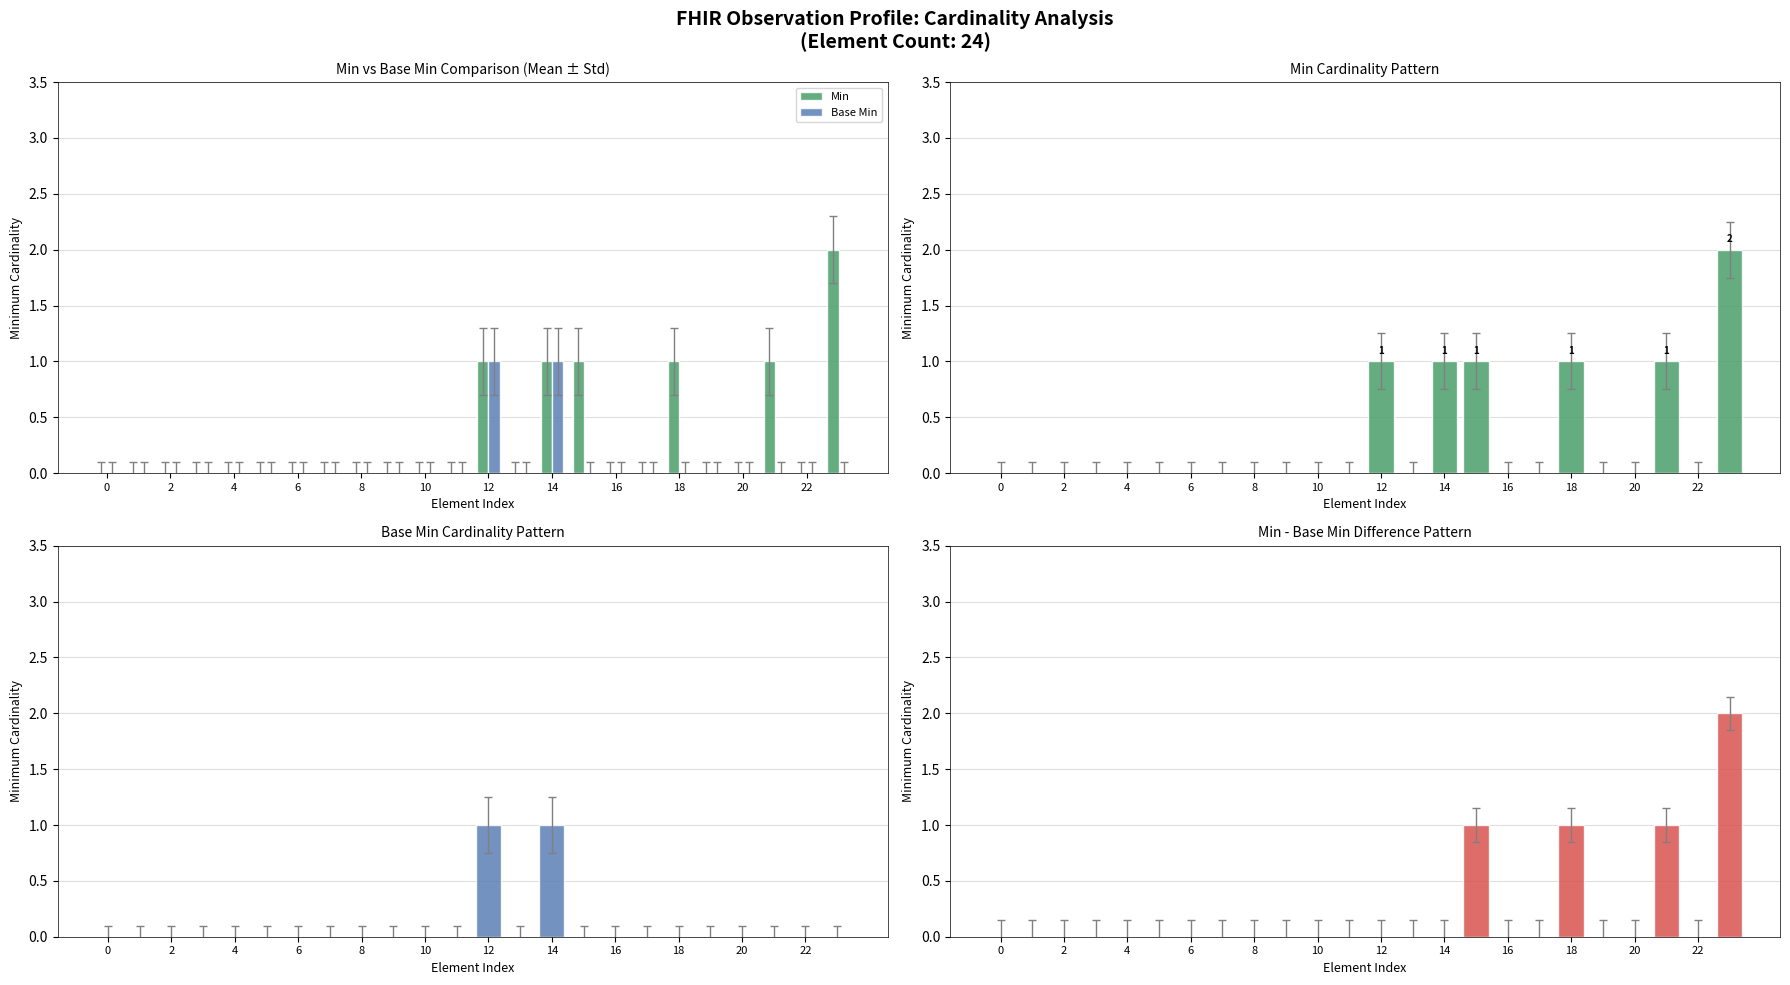

At which category is the sum across all series the highest?

23